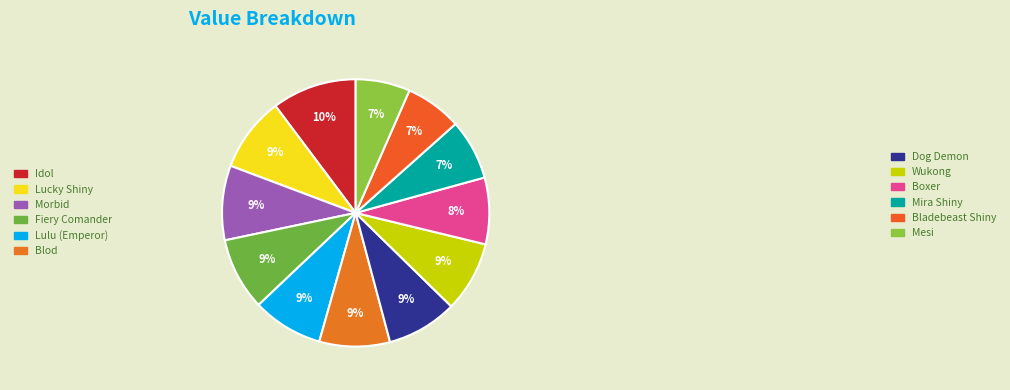

Rank the categories by value from lowest to highest.

Mesi, Bladebeast Shiny, Mira Shiny, Boxer, Lulu (Emperor), Blod, Dog Demon, Wukong, Fiery Comander, Lucky Shiny, Morbid, Idol